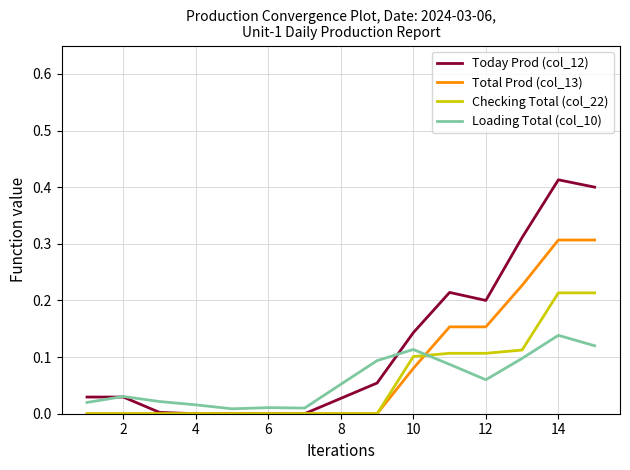

Which series has the largest total across all categories?

Today Prod (col_12)